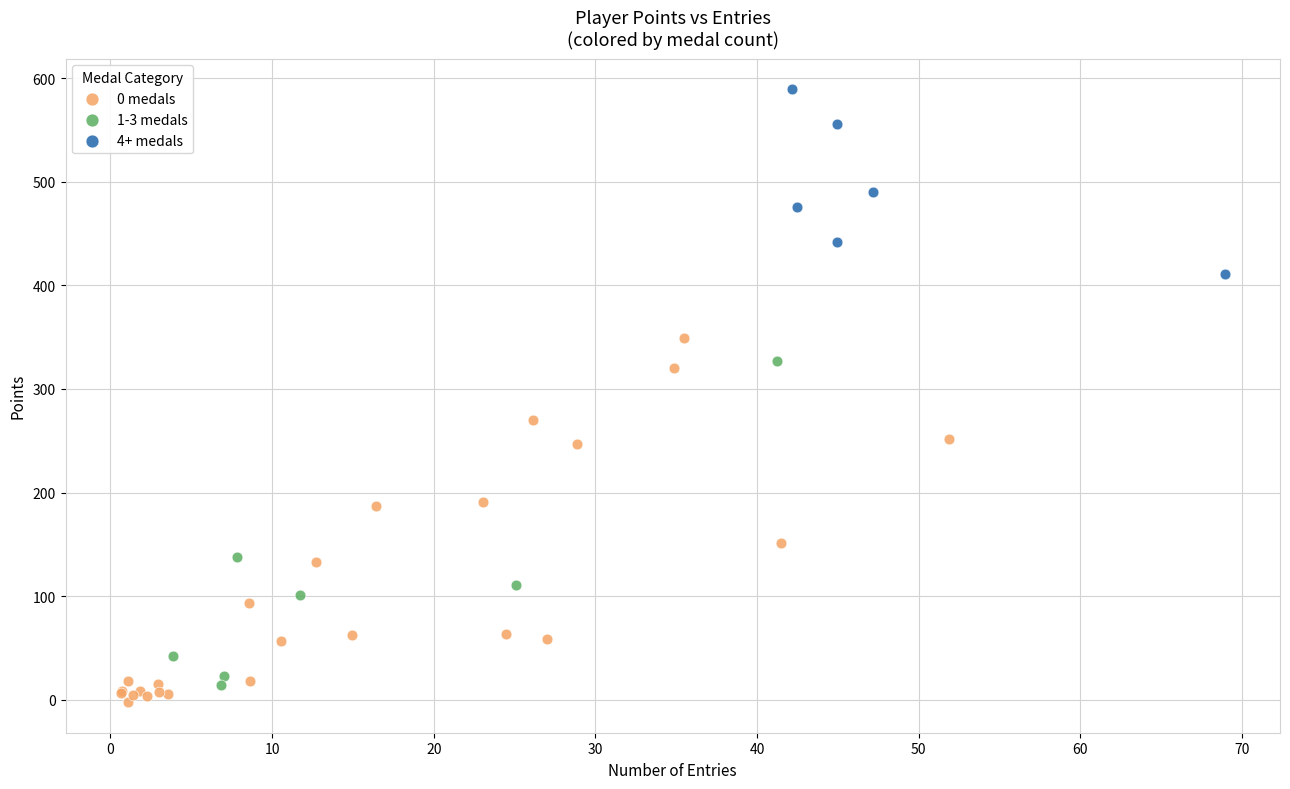

Which series reaches the minimum Y coordinate?

0 medals